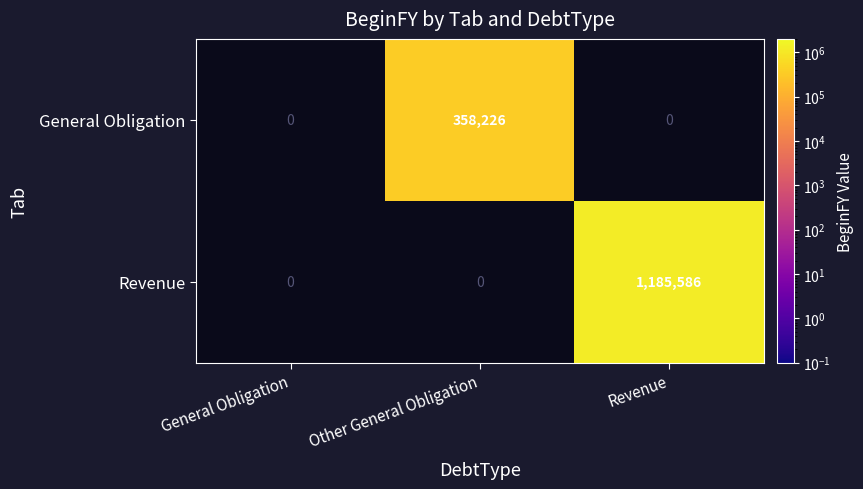

Is it true that Revenue equals 1805865 at Revenue?

False